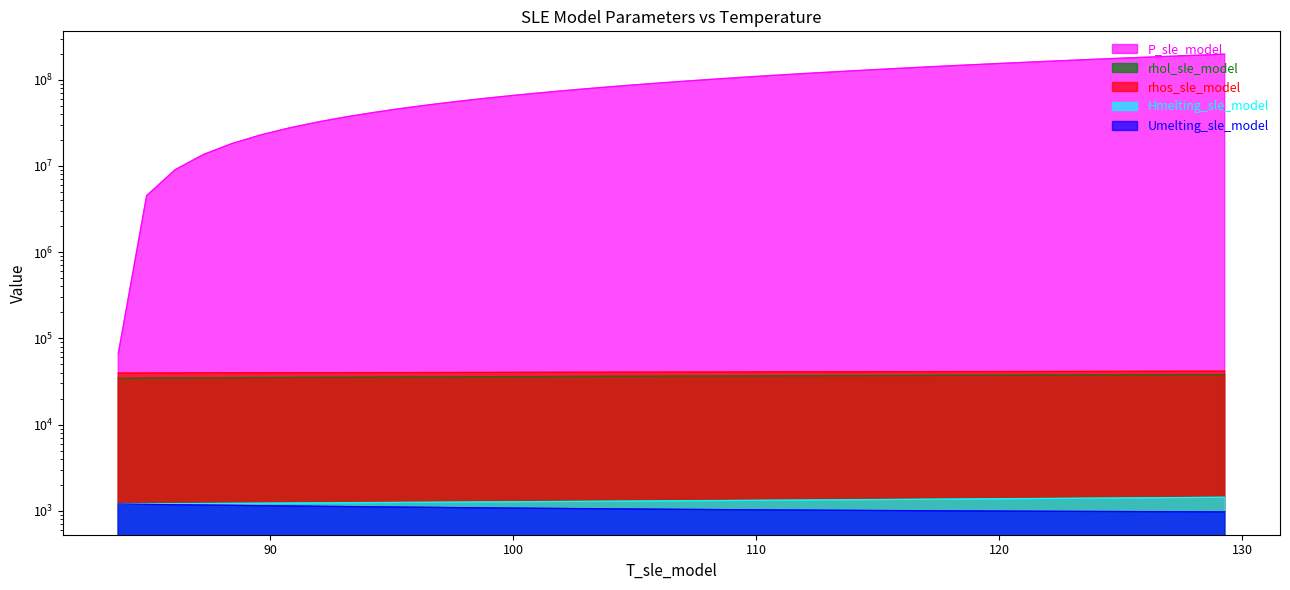

The value of Umelting_sle_model at 38 is 1515.4. True or false?

False